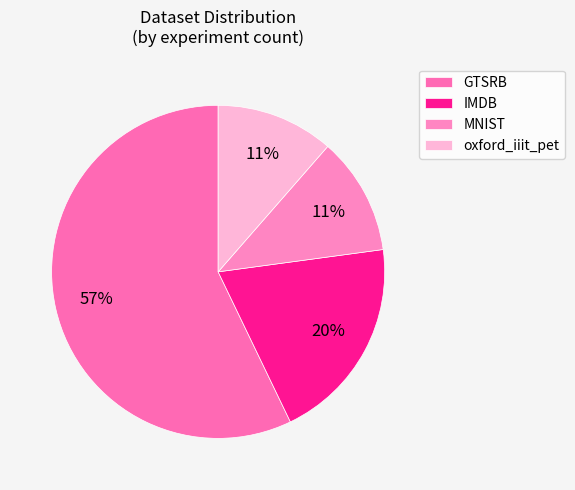

Rank the categories by value from highest to lowest.

GTSRB, IMDB, MNIST, oxford_iiit_pet